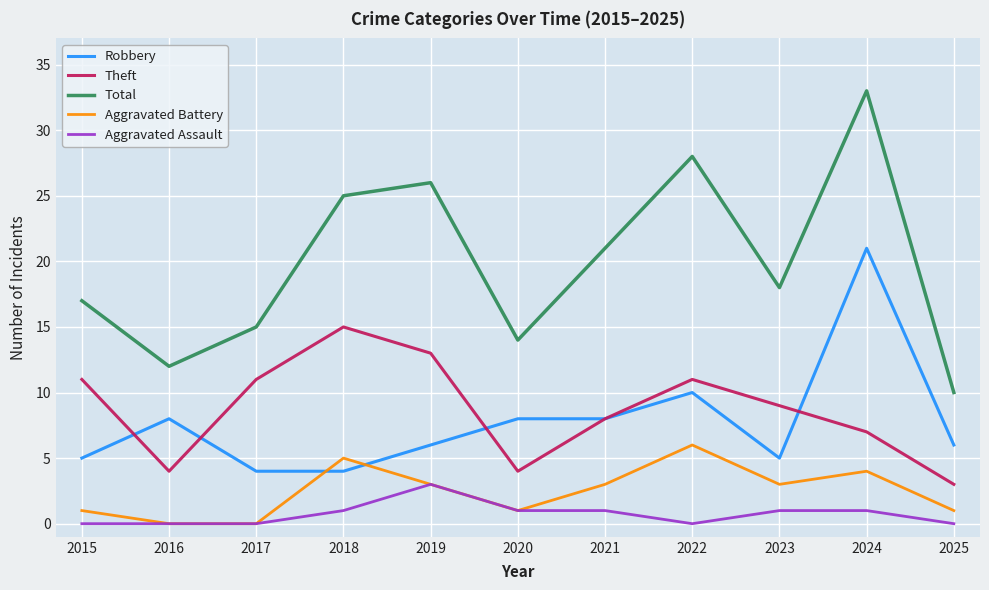

Where do Robbery and Aggravated Battery first cross each other?

2017 and 2018